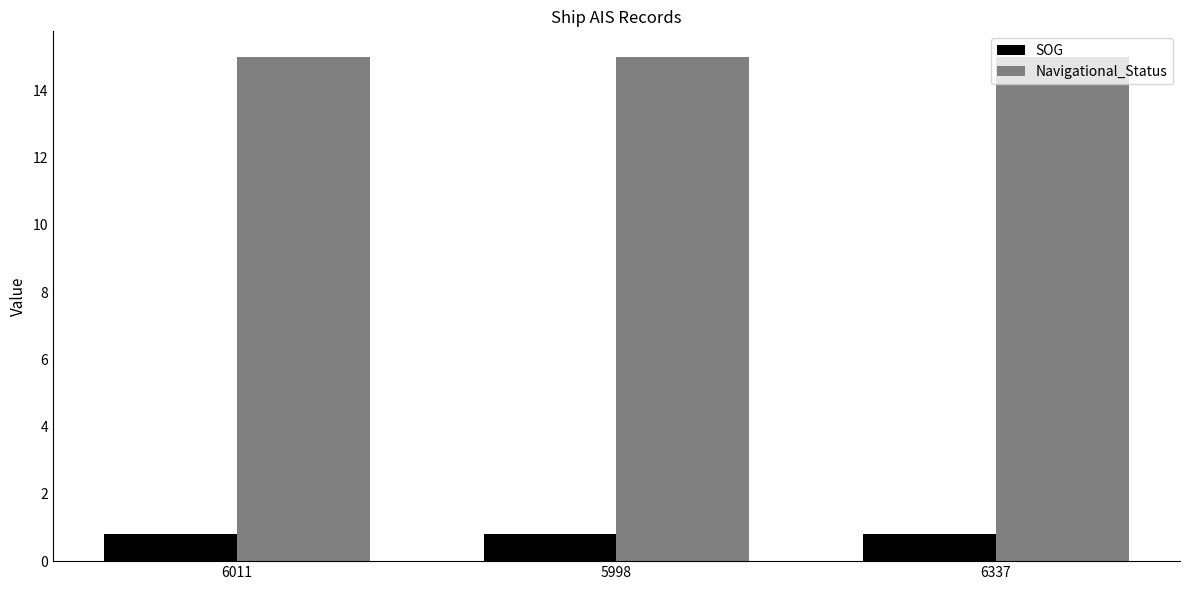

What is the smallest value displayed?

0.8